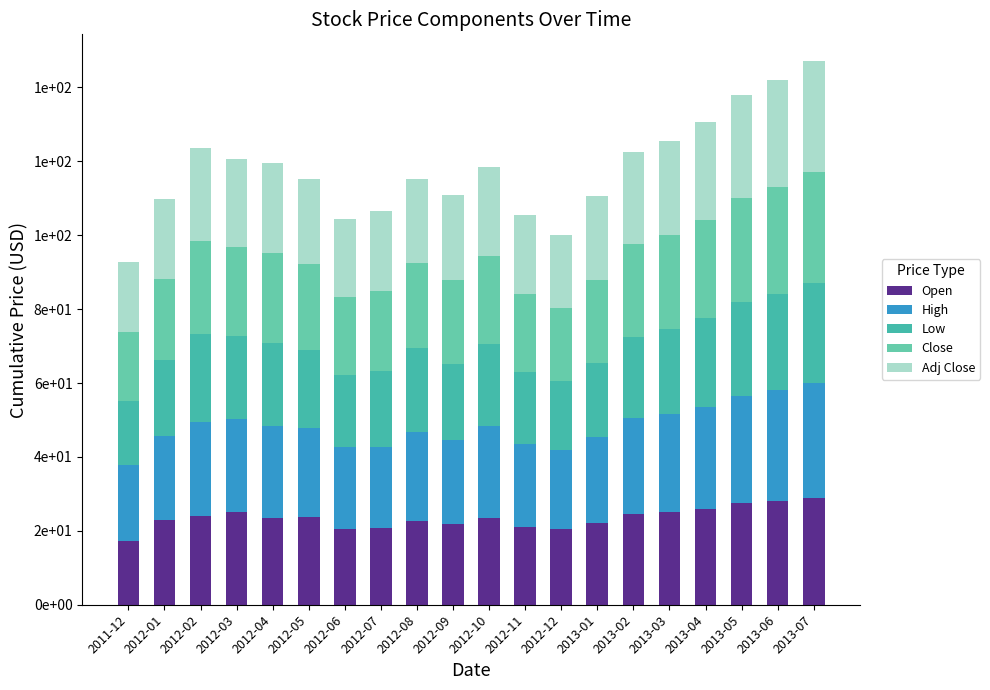

What is the sum of all High values?

496.7